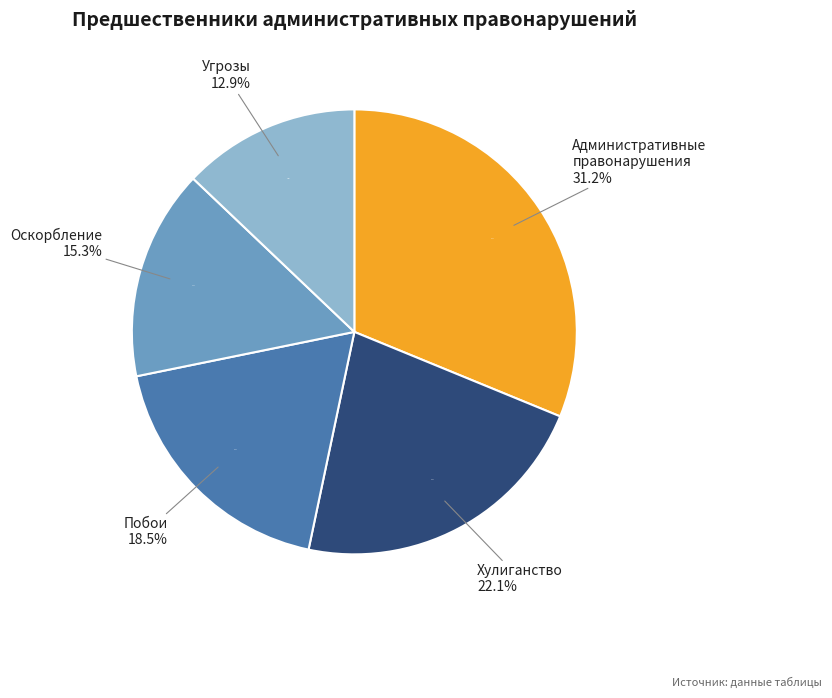

How many slices are in this pie chart?

5